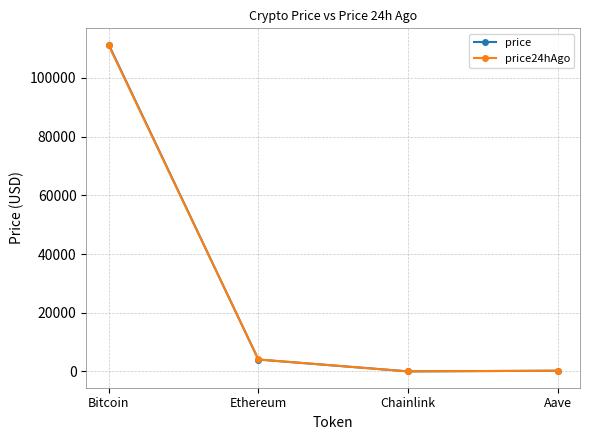

What is the sum of the price24hAgo values at Chainlink and Ethereum?

4096.9